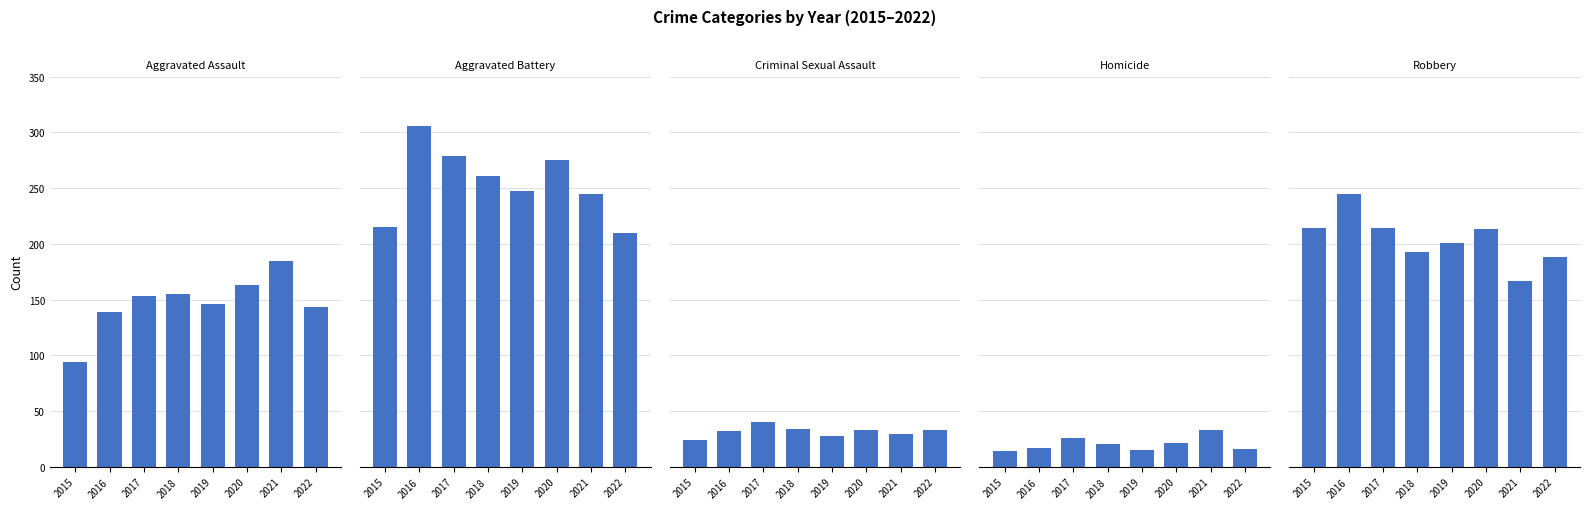

How many series are shown in this chart?

5